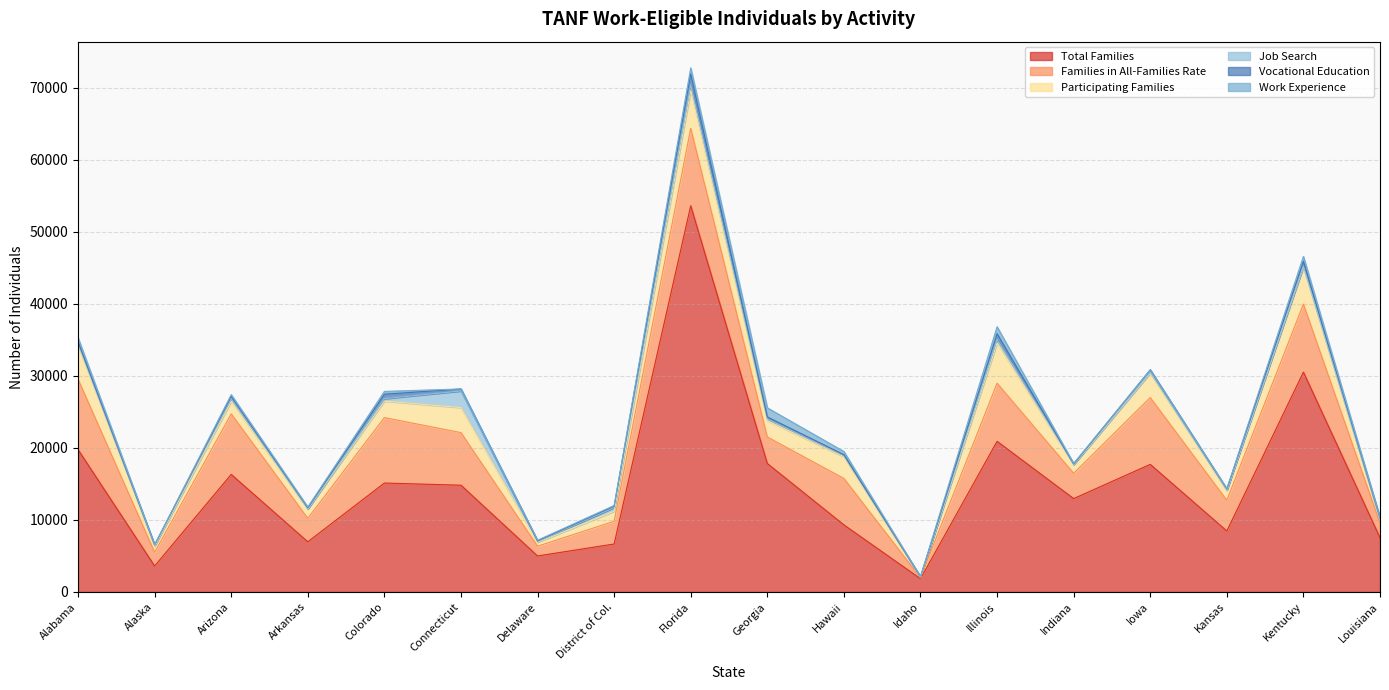

What is the sum of all Participating Families values?

44185